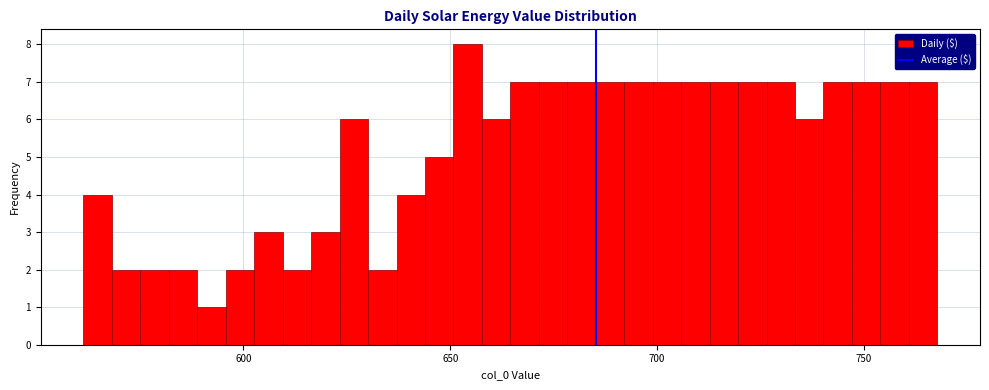

Around what value on the x-axis is the tallest bar? Give the approximate position of its centre, as read against the axis.

655